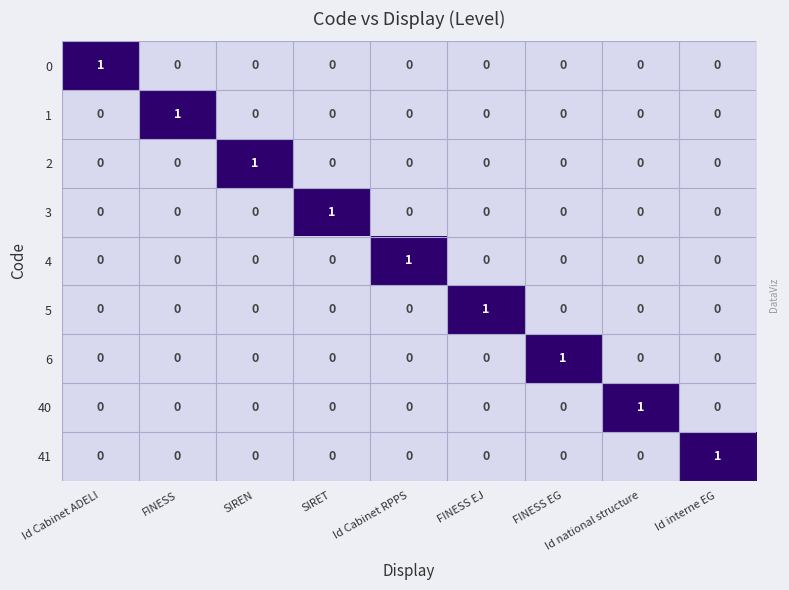

At how many categories does at least one series exceed 0?

9